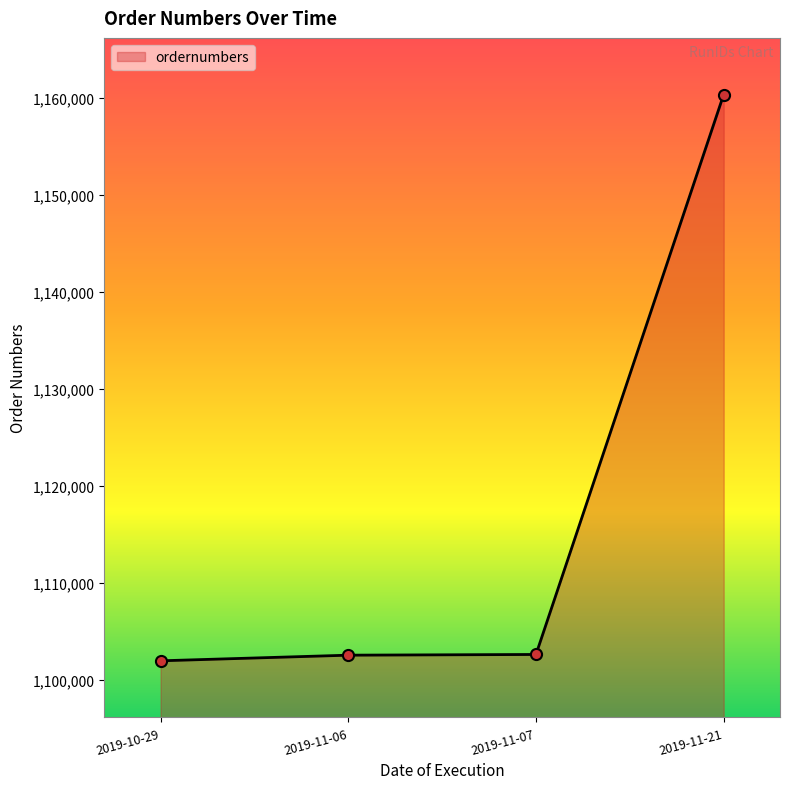

What is the difference between the maximum and minimum values?

58383